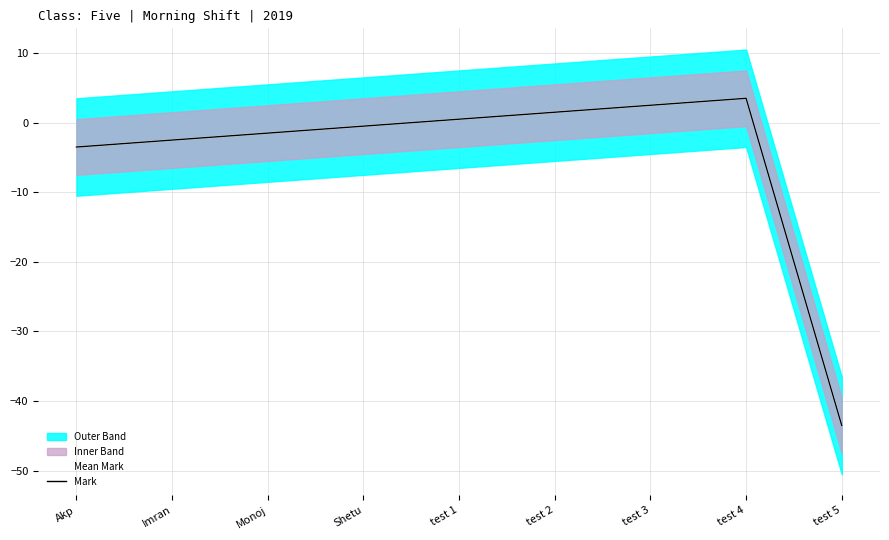

What is the smallest value displayed?

-43.5